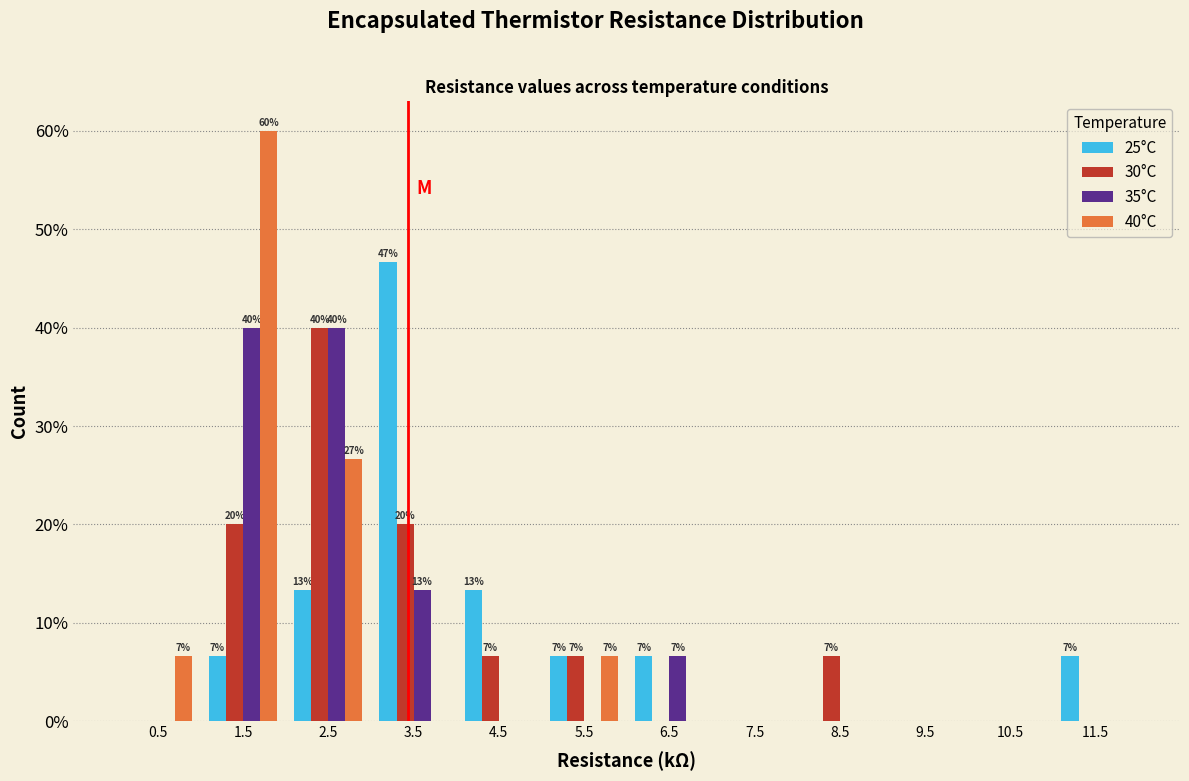

In the 40°C series, which range on the x-axis has the tallest bar?

1 to 2